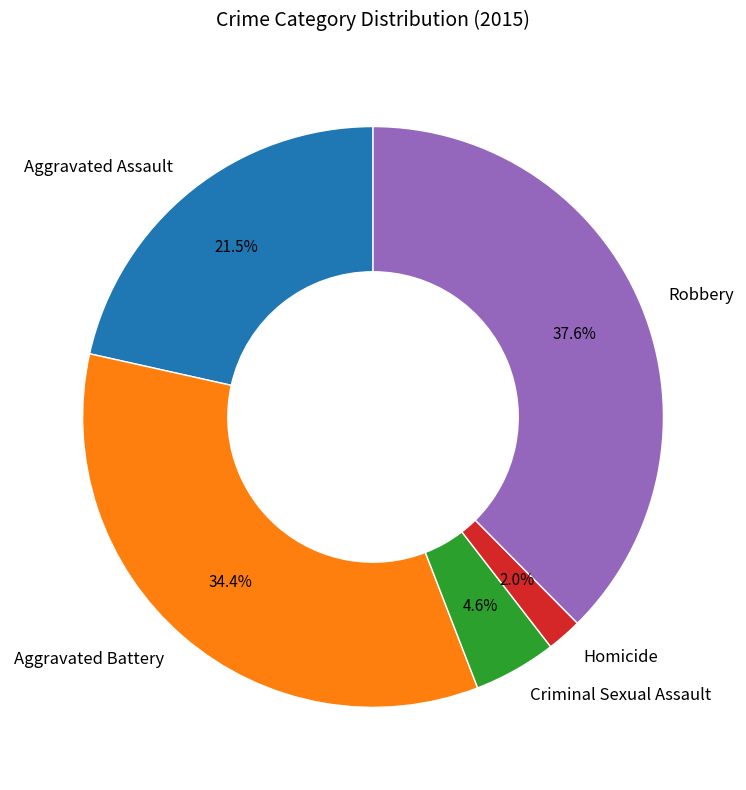

How much of the chart is everything except Homicide?

98.0%